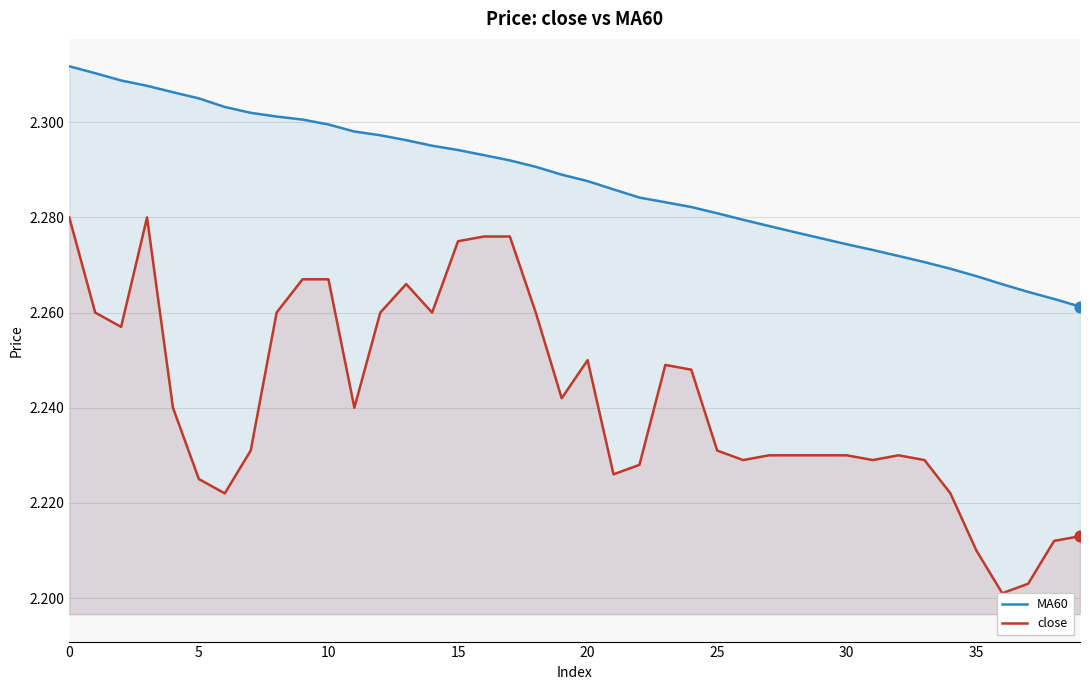

Which series has the largest total across all categories?

MA60